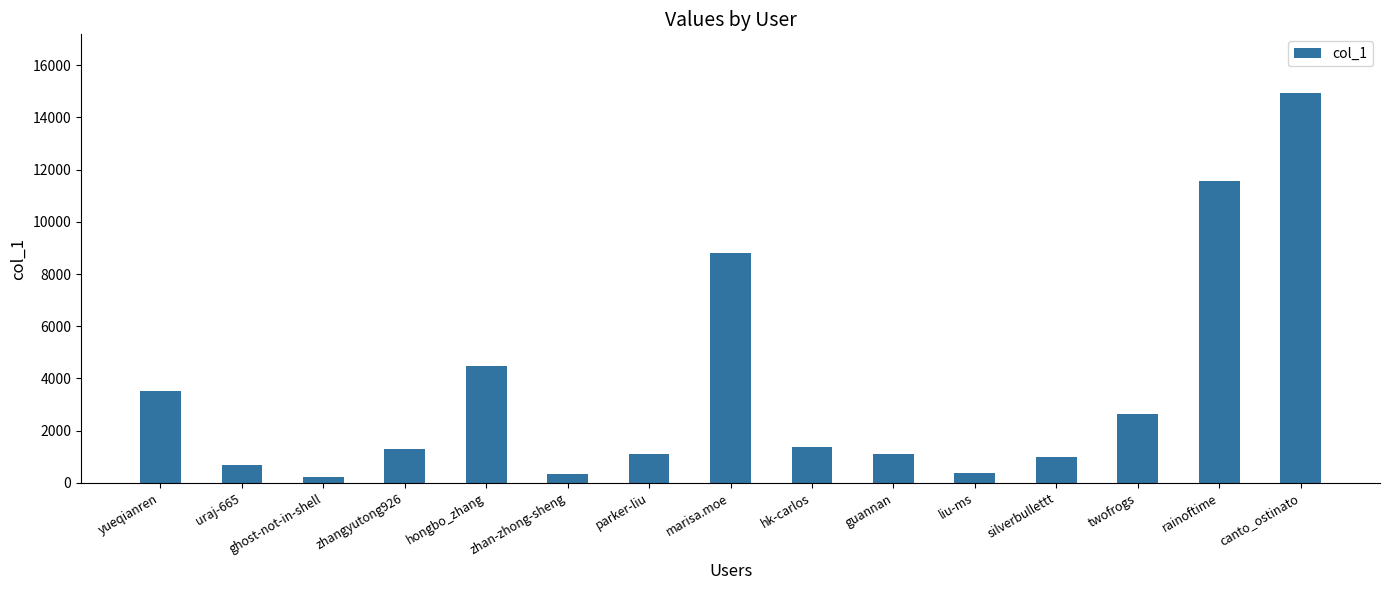

What is the difference between the maximum and minimum values?

14731